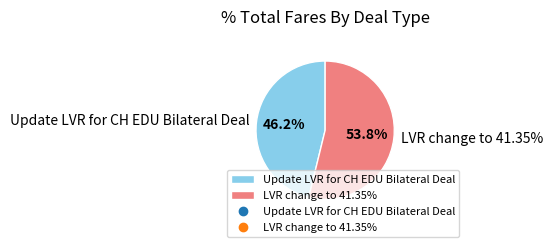

How much of the chart is everything except Update LVR for CH EDU Bilateral Deal?

53.8%